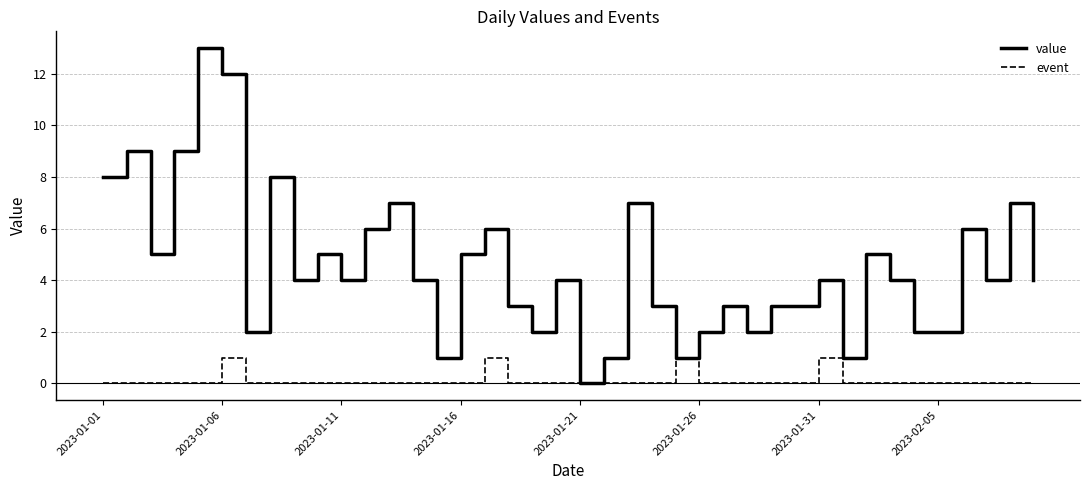

List the series in order of their peak value, lowest first.

event, value